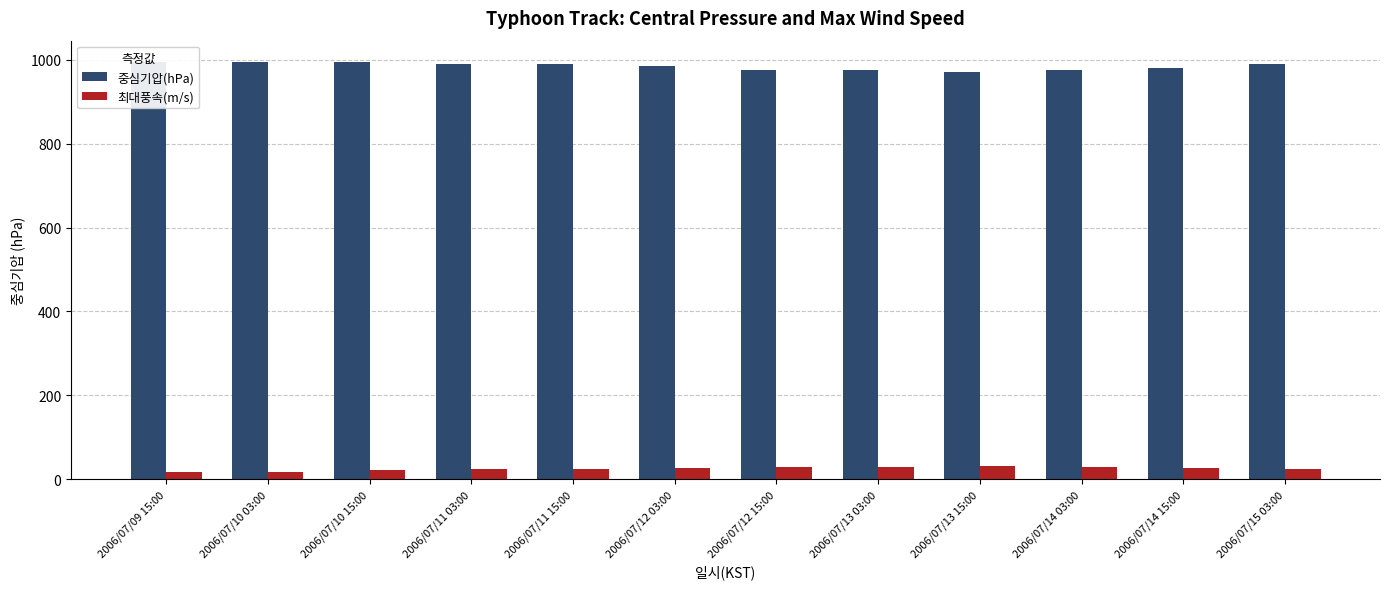

What is the sum of the 최대풍속(m/s) values at 2006/07/12 03:00 and 2006/07/10 15:00?

47